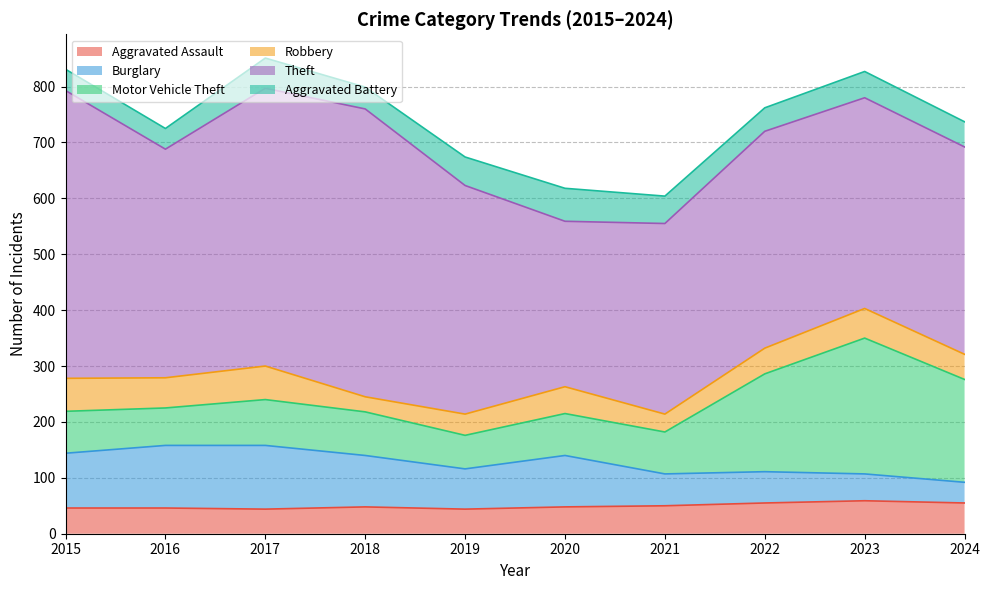

Which series has the largest range (max minus min)?

Theft